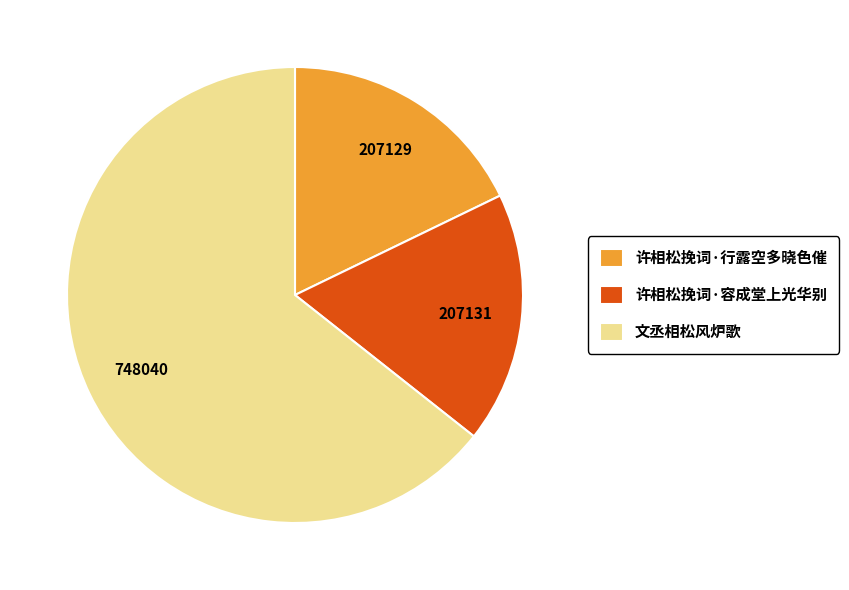

The 许相松挽词·容成堂上光华别 slice represents 18% of the pie. True or false?

True